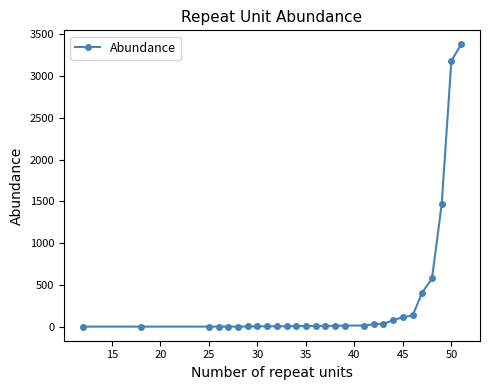

How many categories are shown in the chart?

28